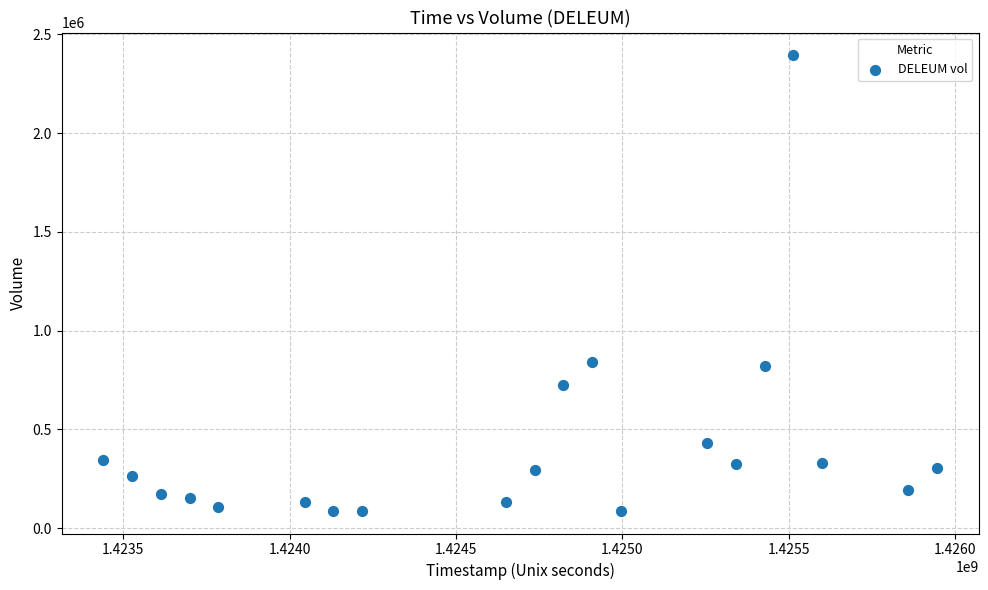

What is the range of Y values (max minus min)?

2305400